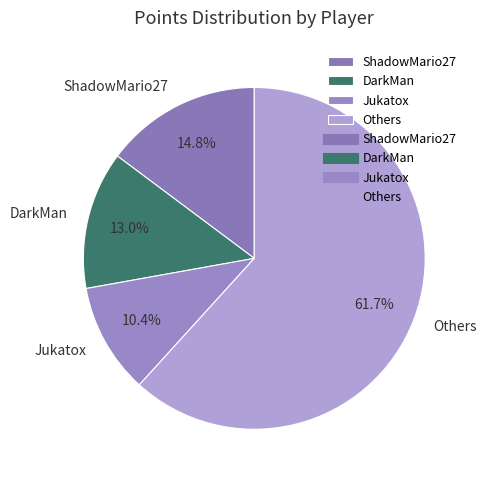

Rank the categories by value from highest to lowest.

Others, ShadowMario27, DarkMan, Jukatox